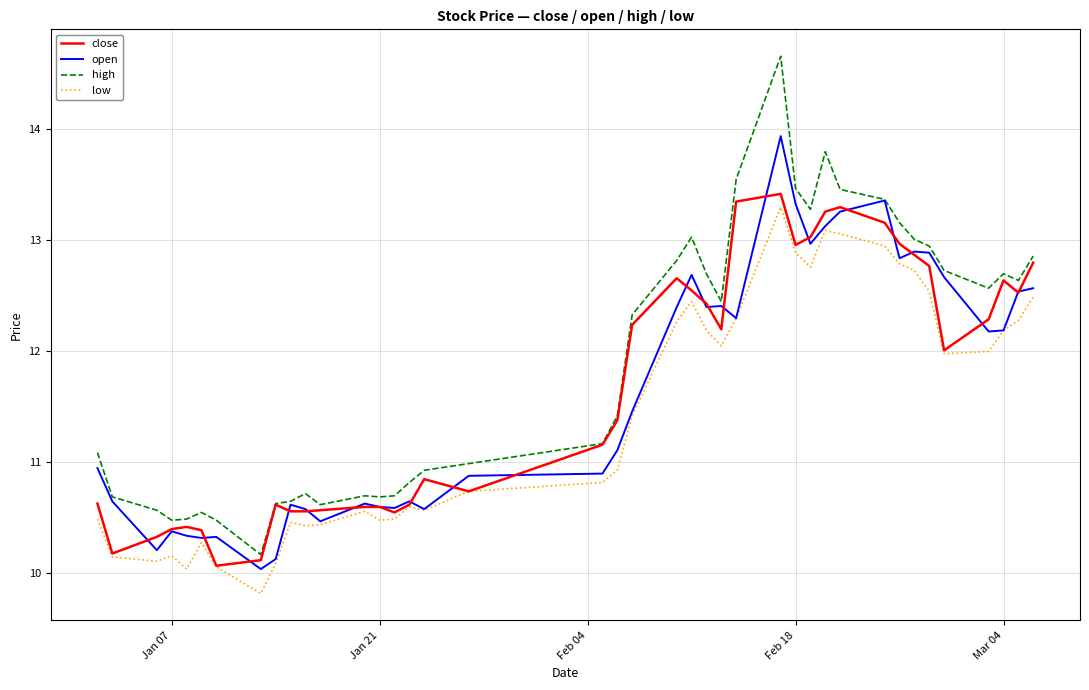

Which series has the largest total across all categories?

high